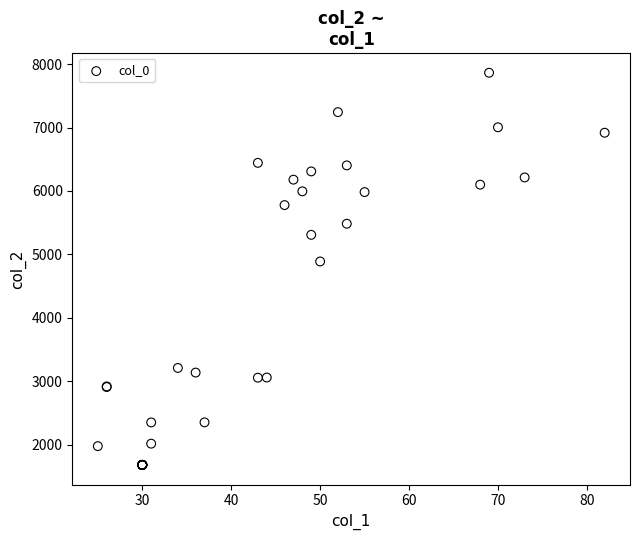

What Y value in the scatter plot is closest to 4772?

4888